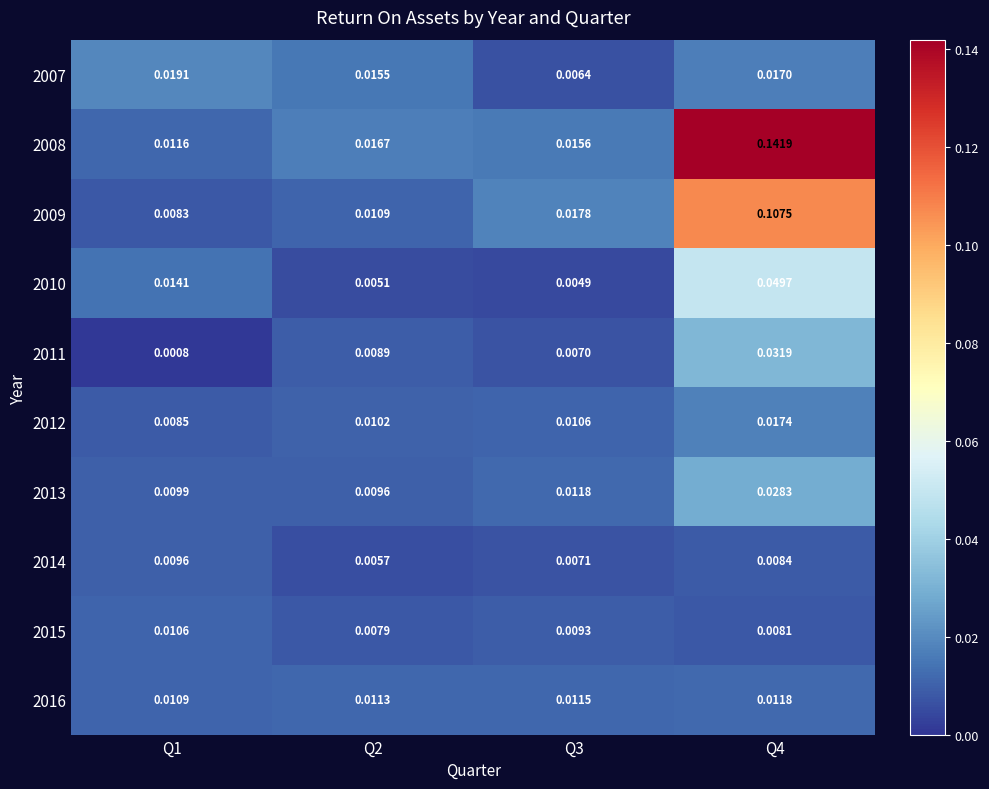

Is the value of 2009 at Q2 greater than the value of 2014 at Q1?

Yes